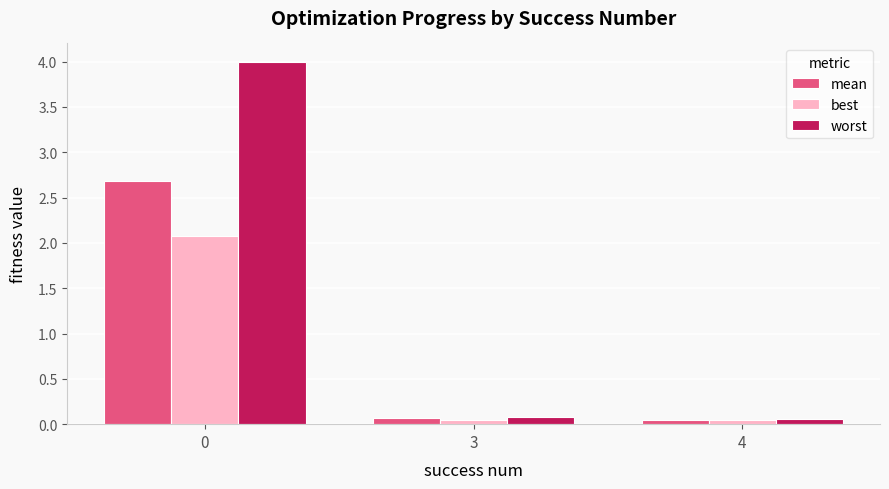

Is the value of best at 0 greater than the value of mean at 4?

Yes